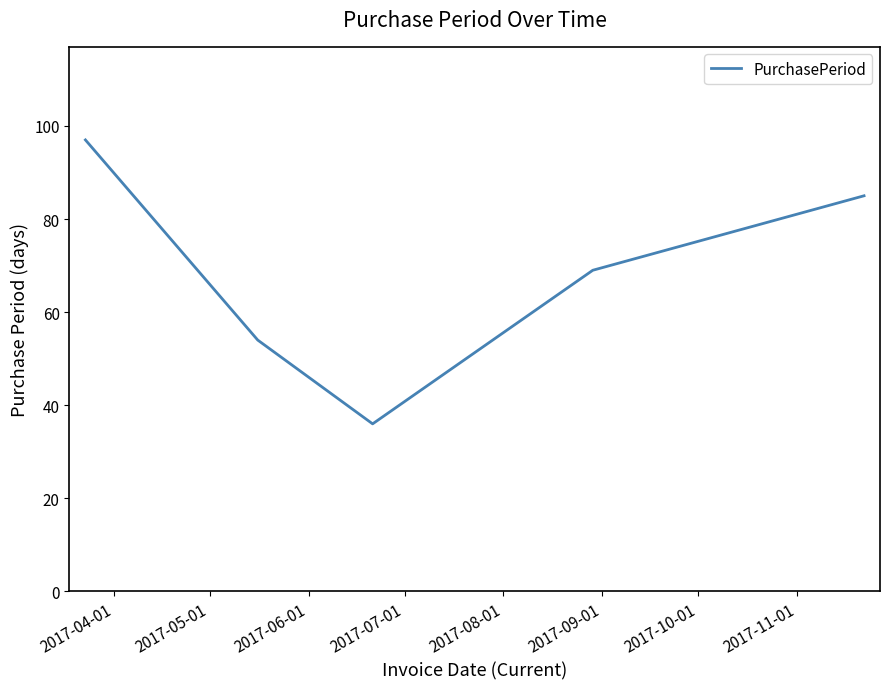

True or false: there are more than 1 points higher than both neighbors.

False